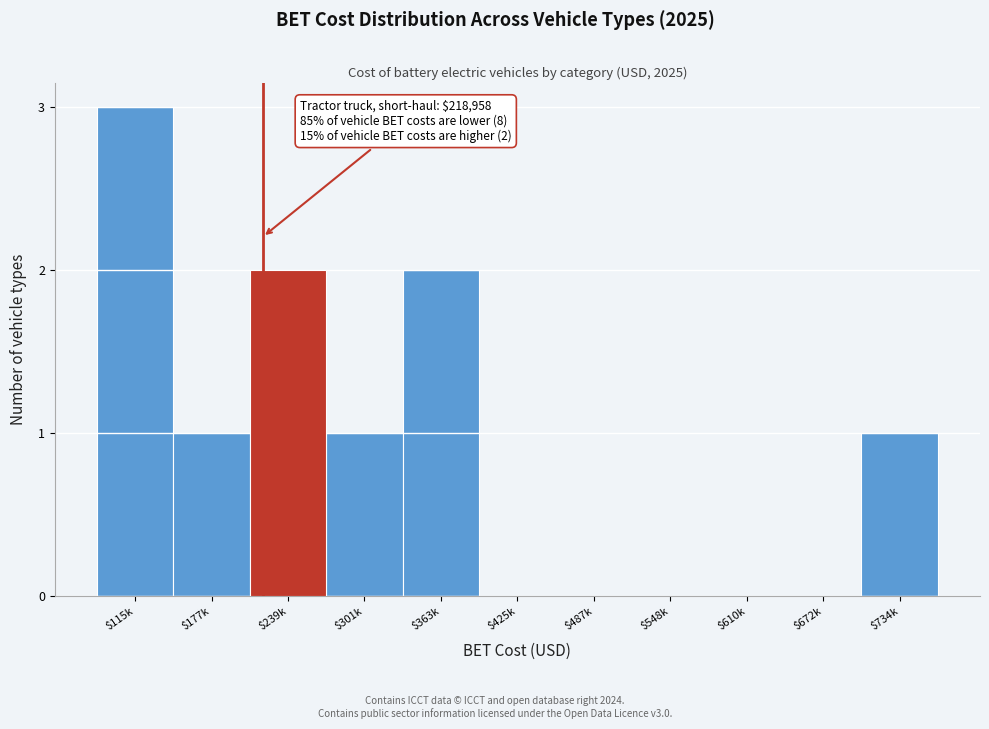

Is it true that the value at $301k is 2?

False